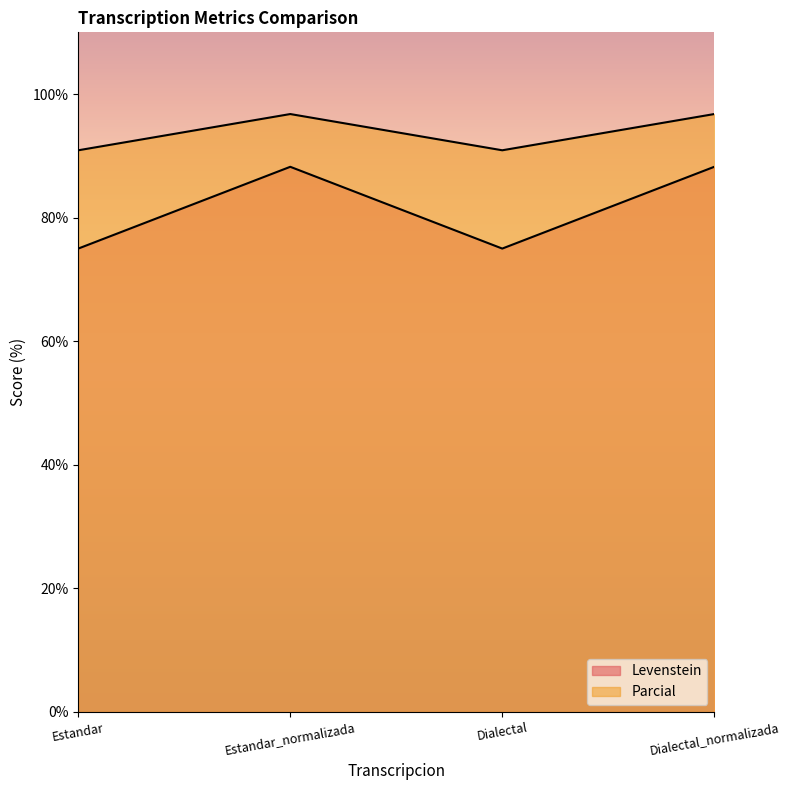

True or false: Levenstein and Parcial intersect in this chart.

False